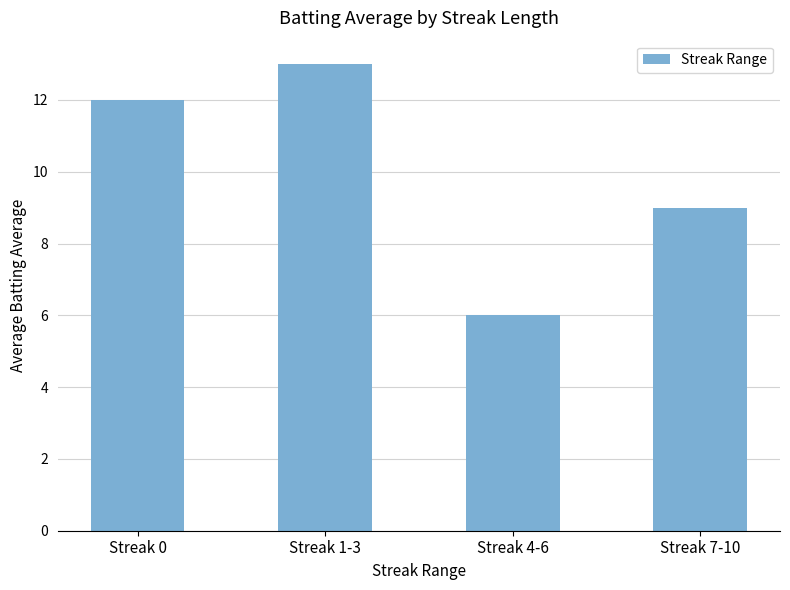

Reading left to right, what are all the values shown in this chart?

Streak 0=12	Streak 1-3=13	Streak 4-6=6	Streak 7-10=9